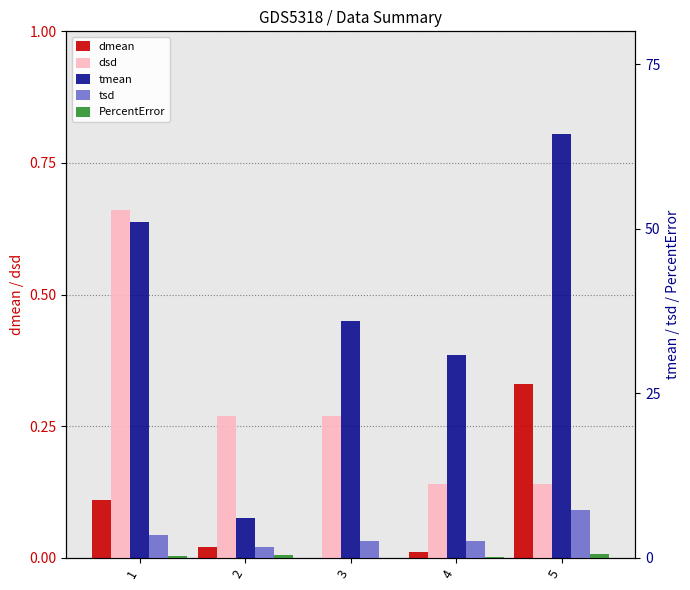

How many bars are there in each group?

5